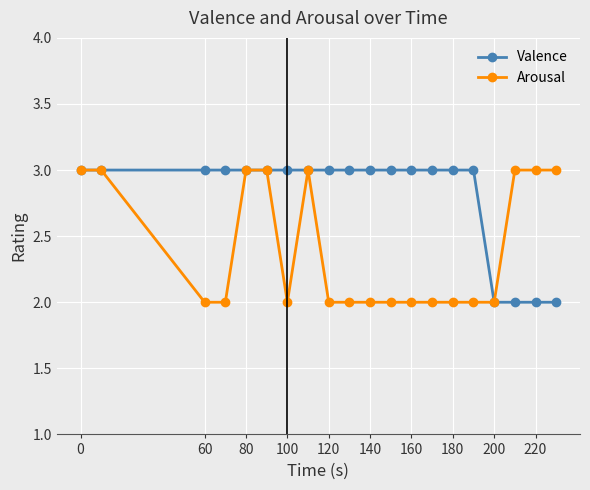

What is the maximum value shown in the chart?

3